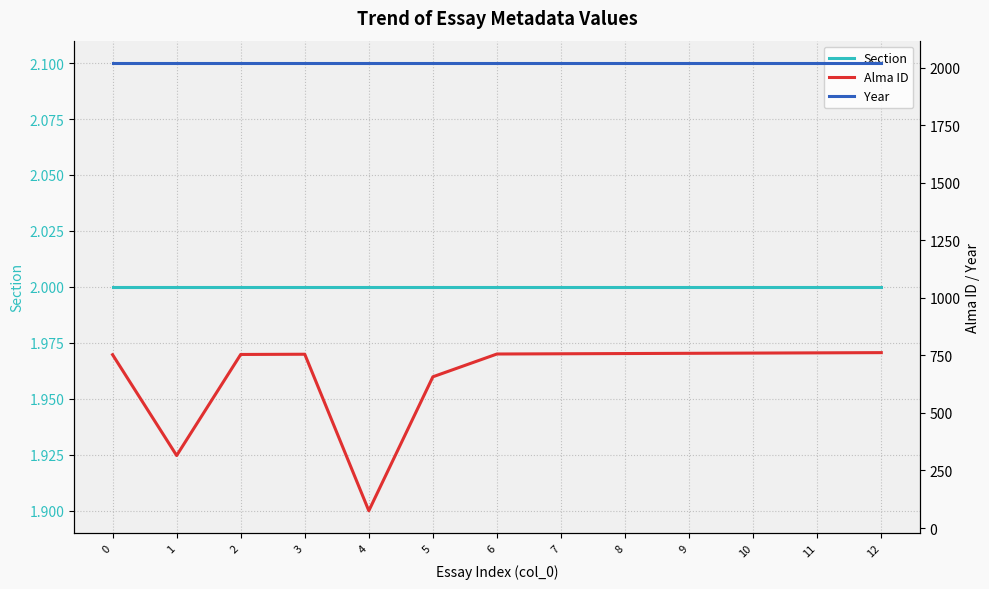

What is the average value of the Section series?

2